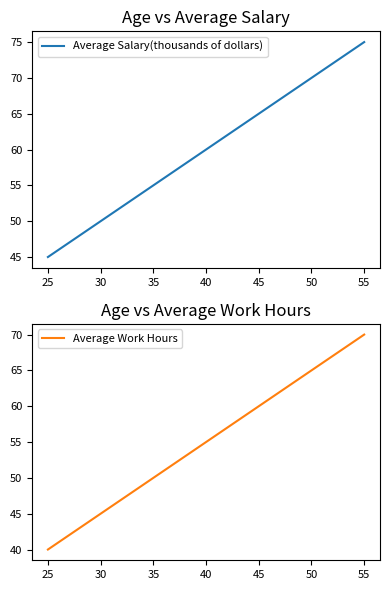

What is the maximum value for Average Work Hours?

70